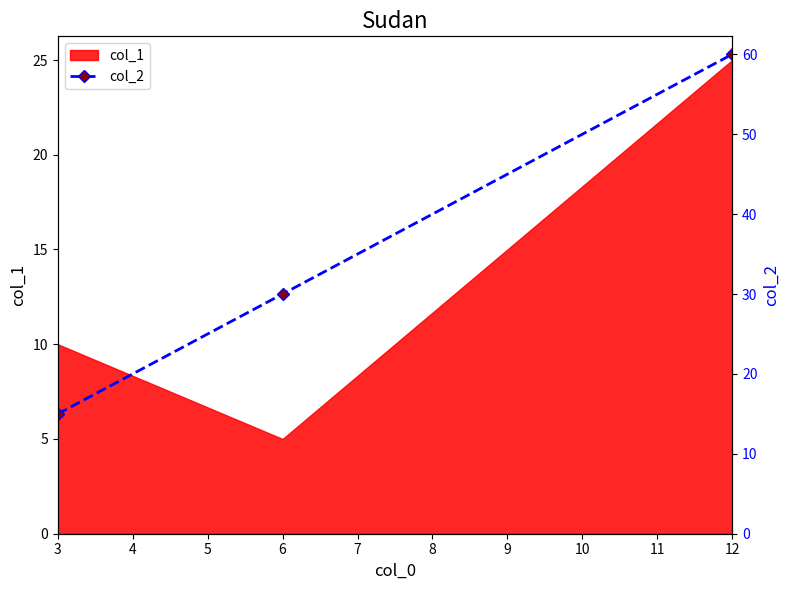

Reading left to right, extract all data points from this chart.

15	30	60